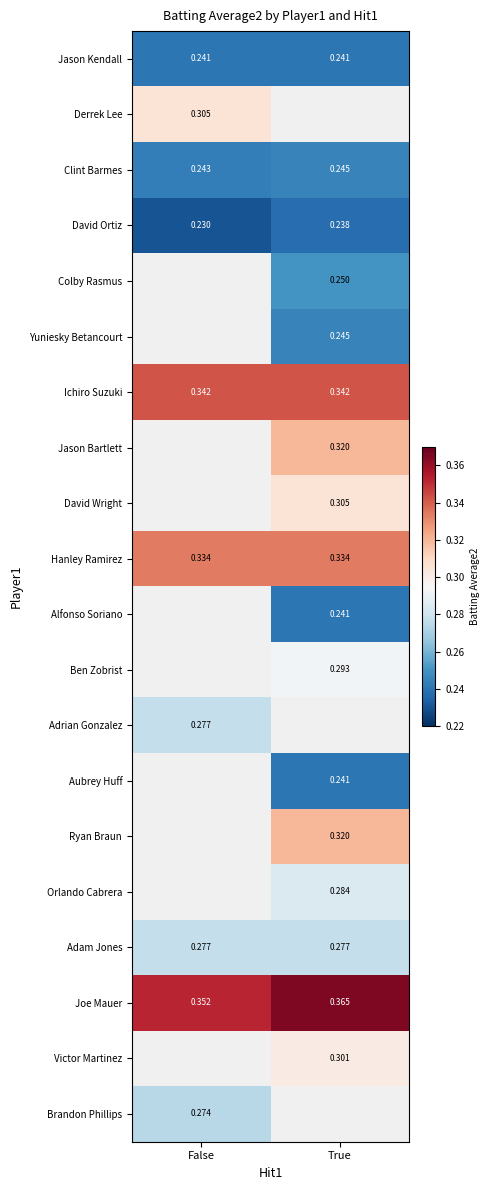

Is the value of Clint Barmes at True greater than the value of Orlando Cabrera at True?

No